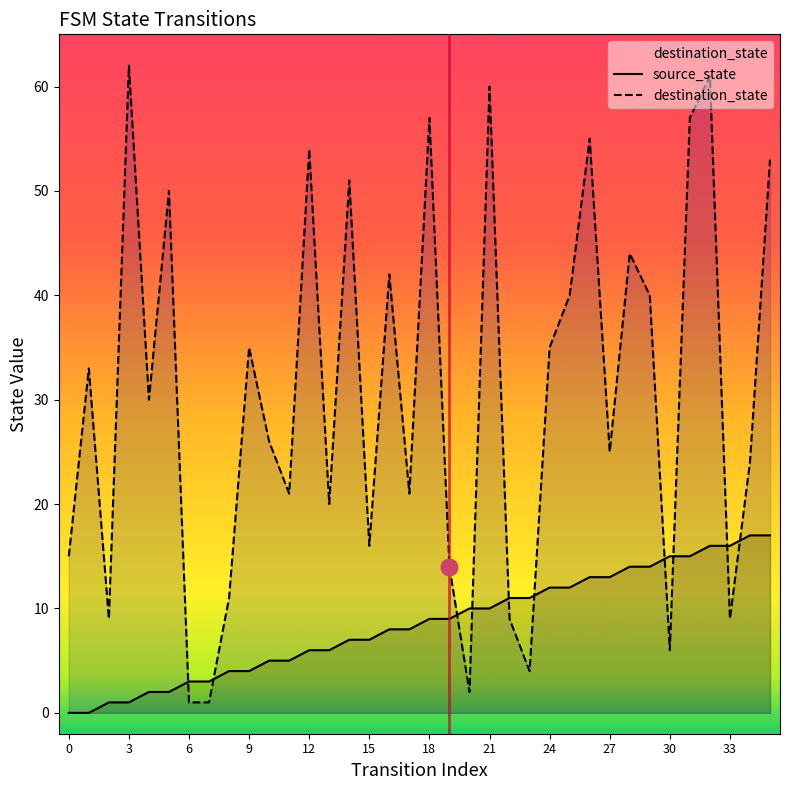

Rank the series by their average value, from highest to lowest.

destination_state, source_state